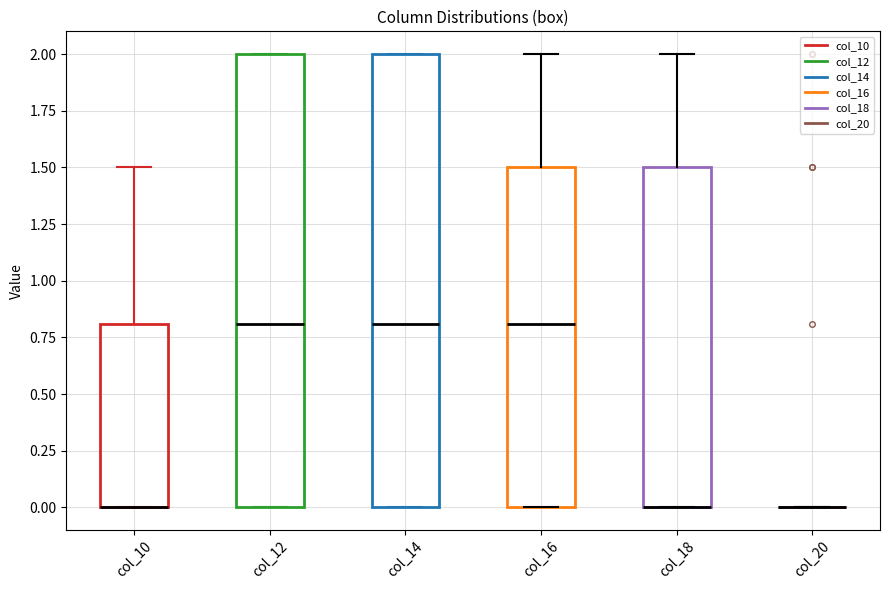

Reading left to right, read every box against the y-axis: the position of its median line, the range the box covers, and the ends of its whiskers. The values are not printed on the chart, so give them approximately, as read against the axis.

col_10: median 0.0 (drawn on the box's lower edge), box 0.0 to 0.8, whiskers 0.0 to 1.5
col_12: median 0.8, box 0.0 to 2.0, whiskers 0.0 to 2.0
col_14: median 0.8, box 0.0 to 2.0, whiskers 0.0 to 2.0
col_16: median 0.8, box 0.0 to 1.5, whiskers 0.0 to 2.0
col_18: median 0.0 (drawn on the box's lower edge), box 0.0 to 1.5, whiskers 0.0 to 2.0
col_20: box collapsed to a line at 0.0, whiskers 0.0 to 0.0